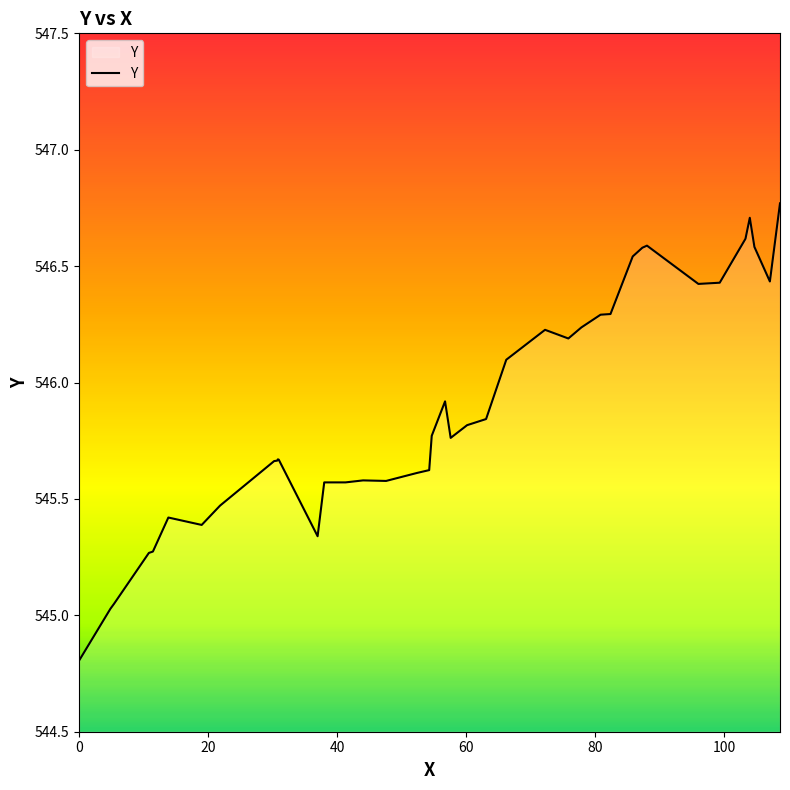

What is the minimum value shown in the chart?

544.8